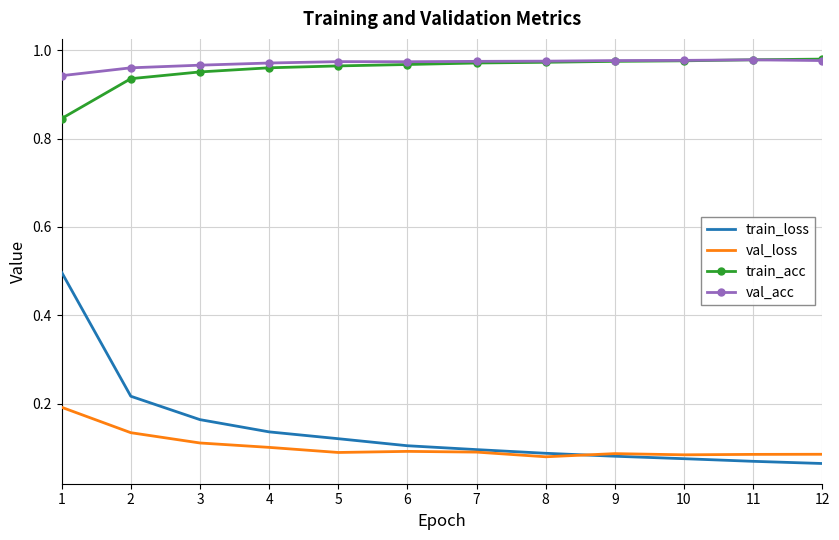

The val_acc series shows 0.3 at 1. True or false?

False